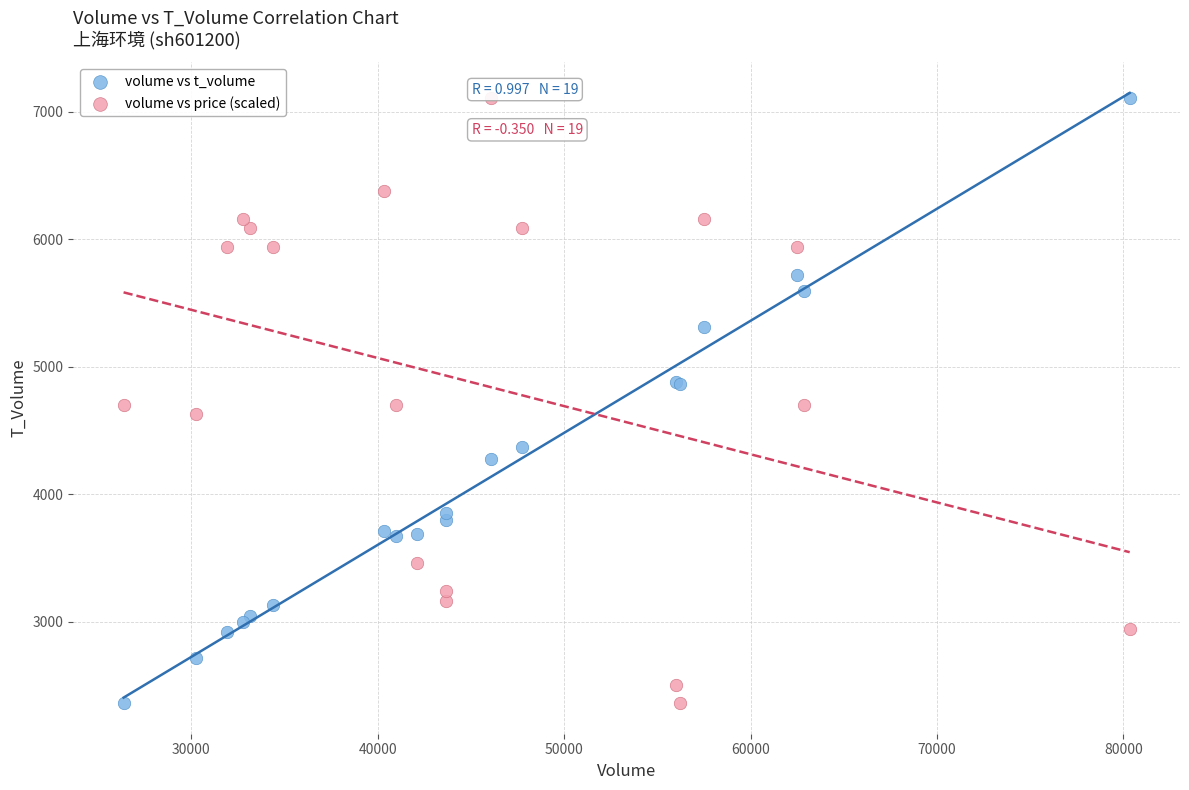

What is the X range (max minus min) for the scatter plot?

53981.0